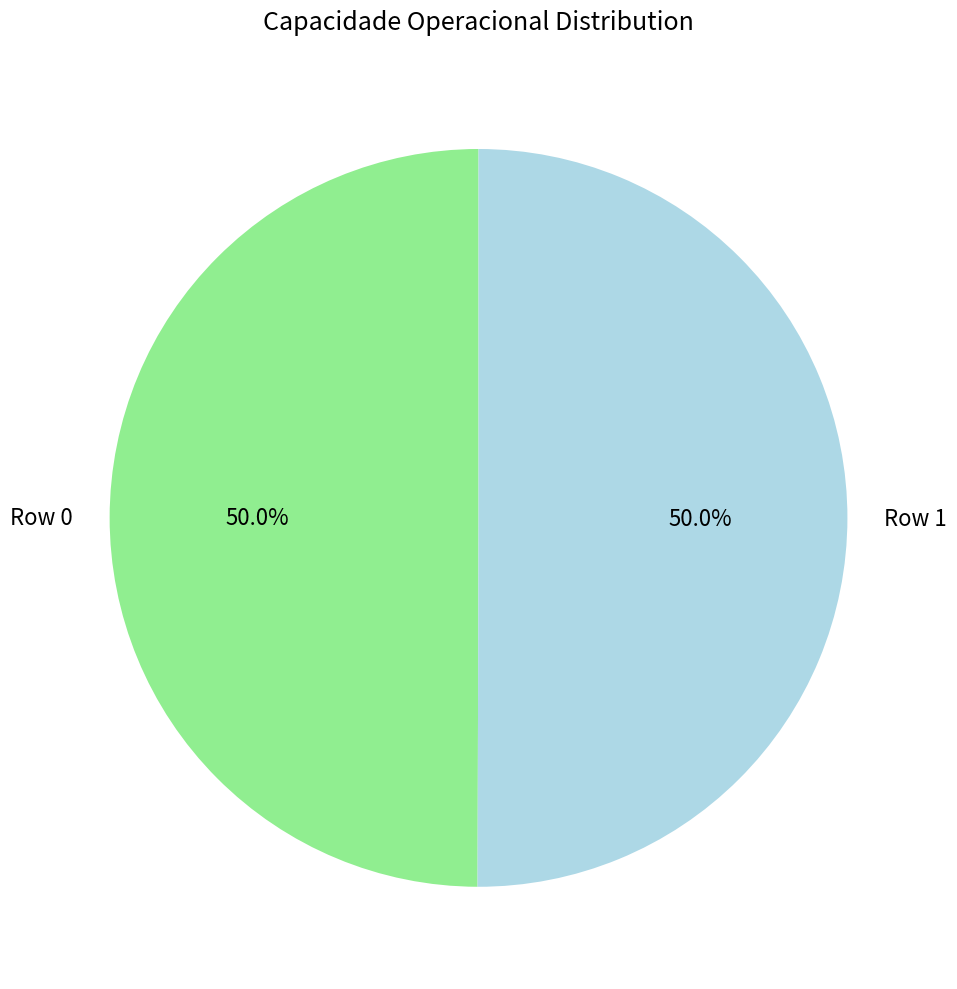

Do Row 1 and Row 0 together represent more than half of the pie?

Yes